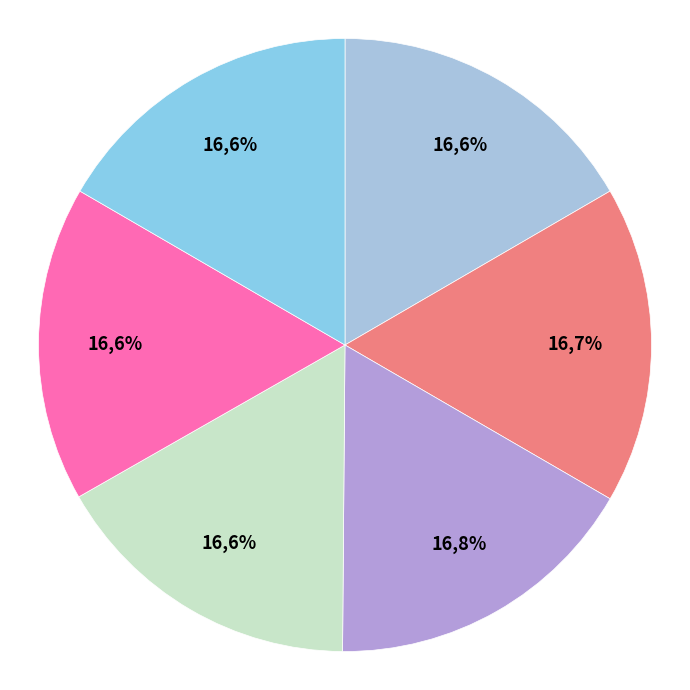

Is it true that 次韵阎子济二首 其一 is 10% of the pie?

False